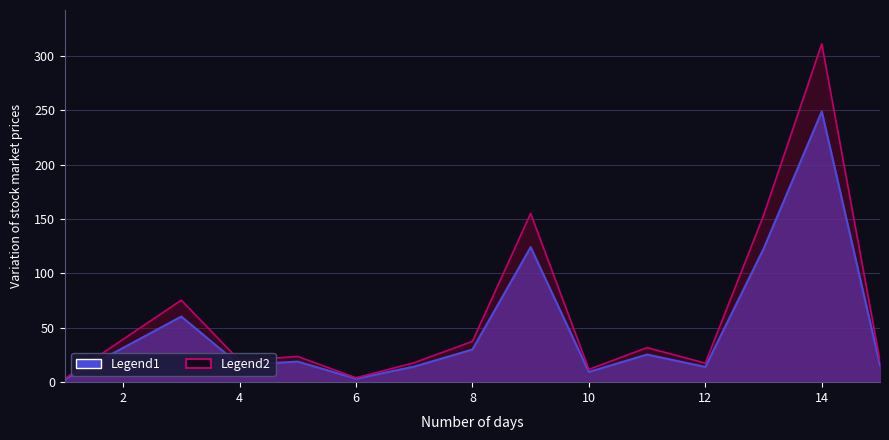

Reading left to right, transcribe all the data shown in this chart.

1=2.6	2=31.5	3=60.3	4=15.9	5=18.9	6=3.2	7=14.3	8=30.0	9=124.1	10=9.4	11=25.4	12=14.0	13=122.6	14=248.8	15=15.5